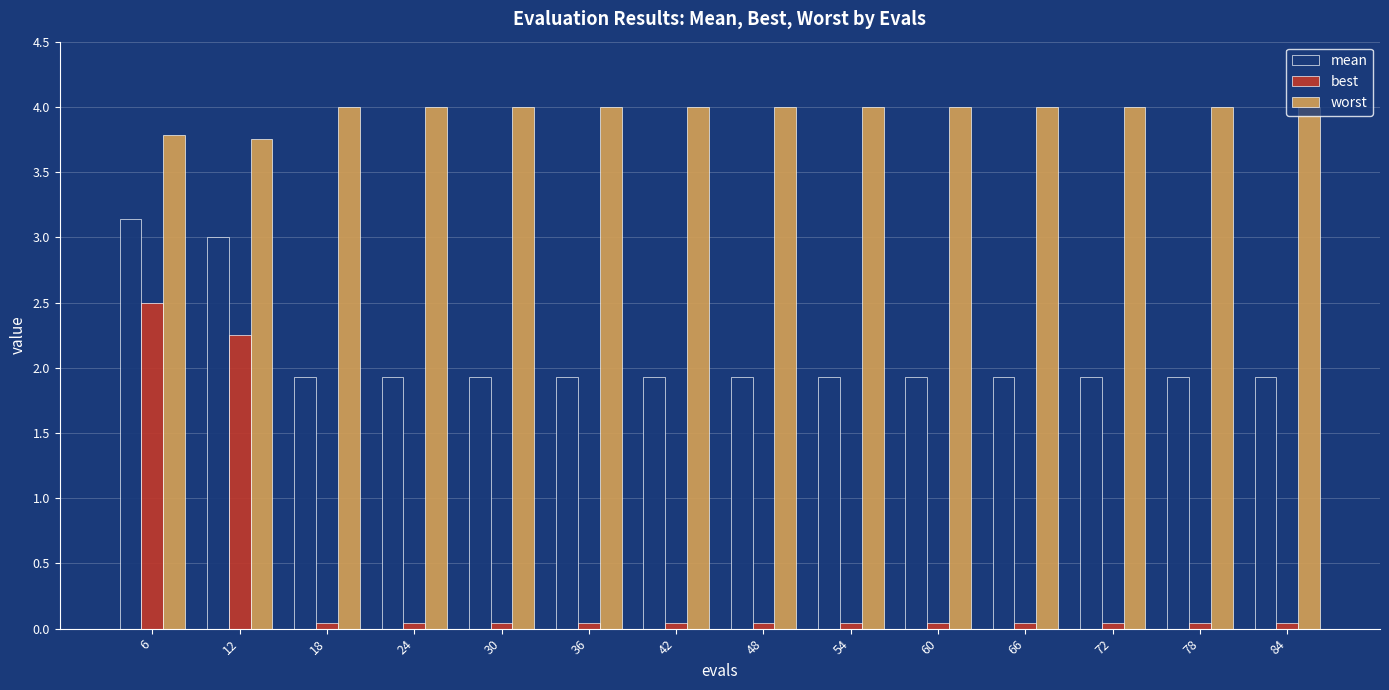

Are the bars grouped side by side (vs. stacked)?

Yes